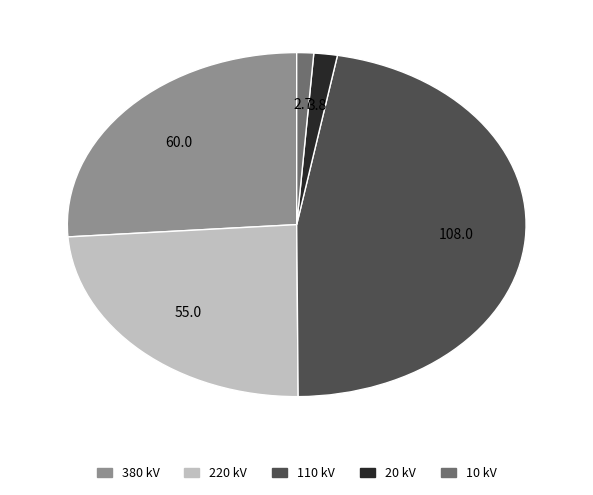

Is there any slice that represents more than half of the pie?

No